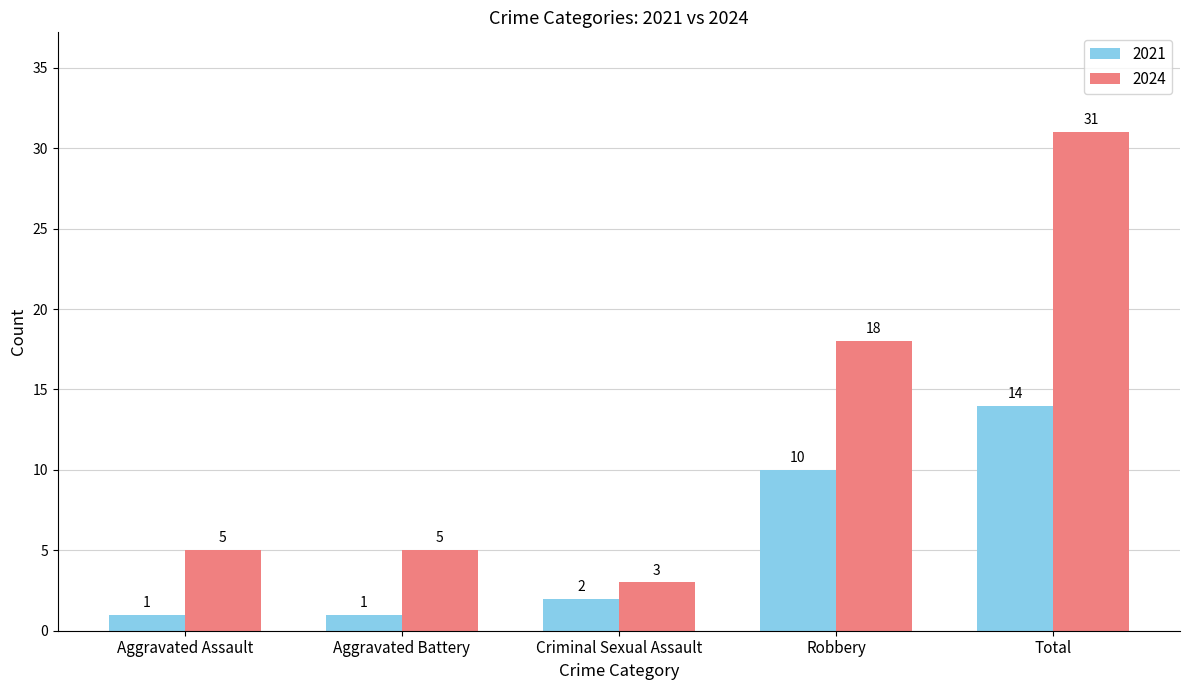

How many values in the 2021 series are below 2?

2